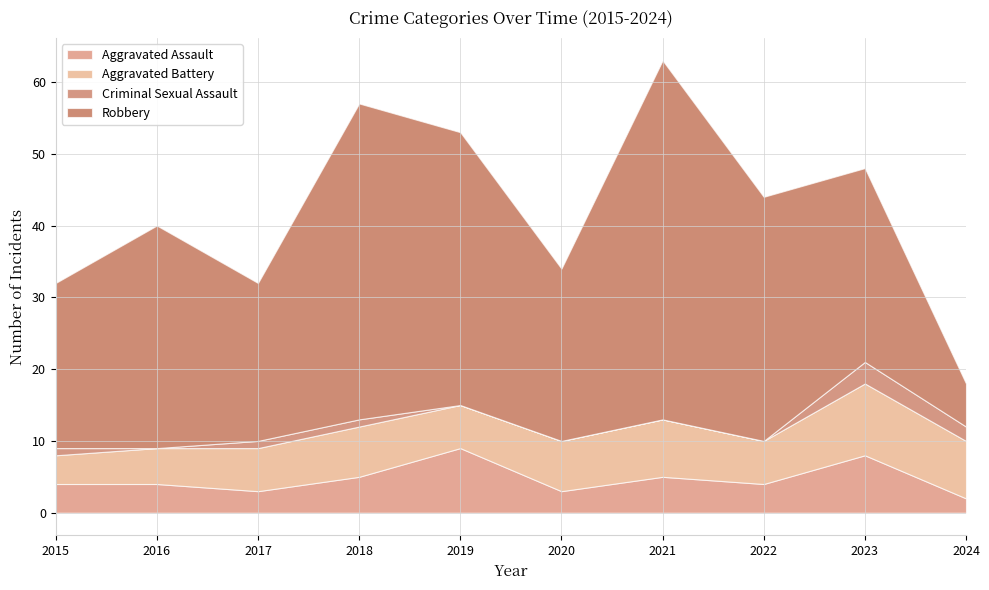

What is the maximum value for Aggravated Battery?

10